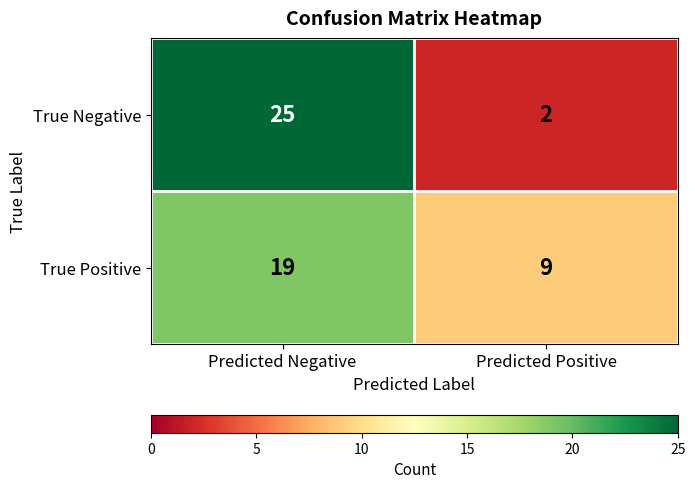

Which series has the widest spread of values?

True Negative